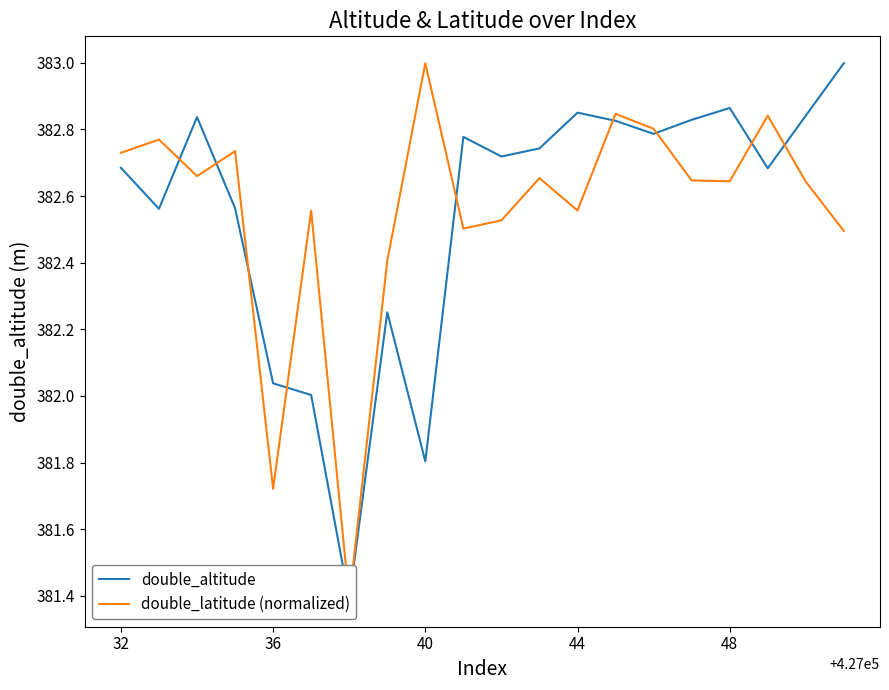

How many series are shown in this chart?

2